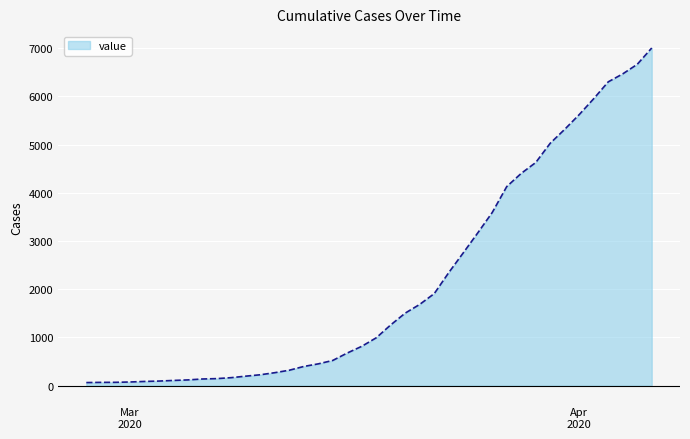

What is the difference between the maximum and minimum values?

6939